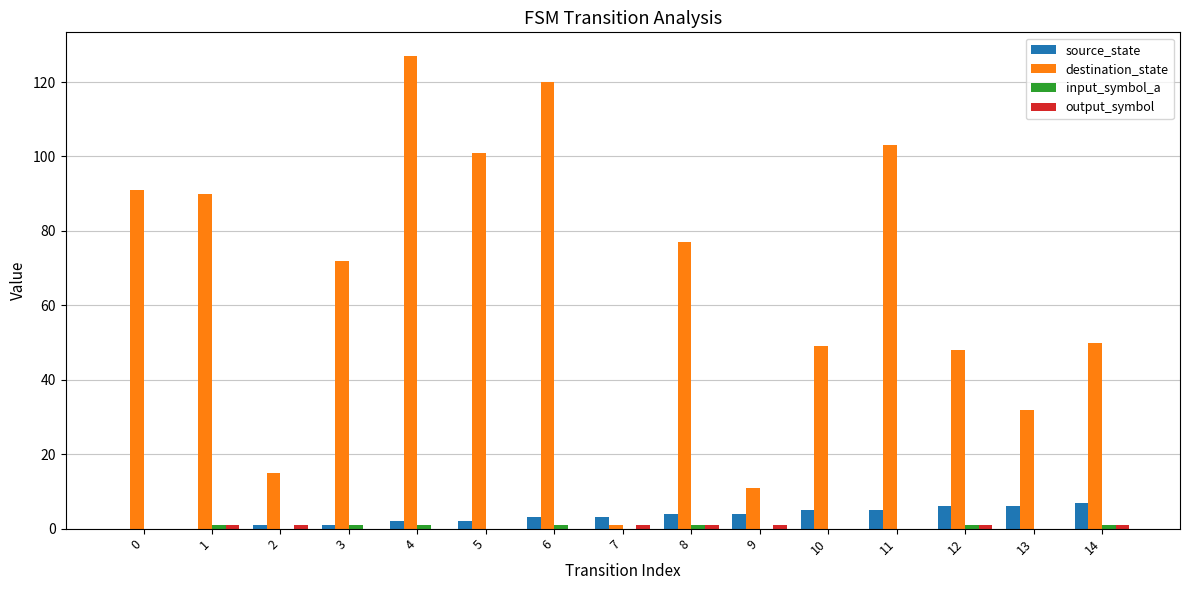

Between 5 and 8, which series saw the biggest shift?

destination_state